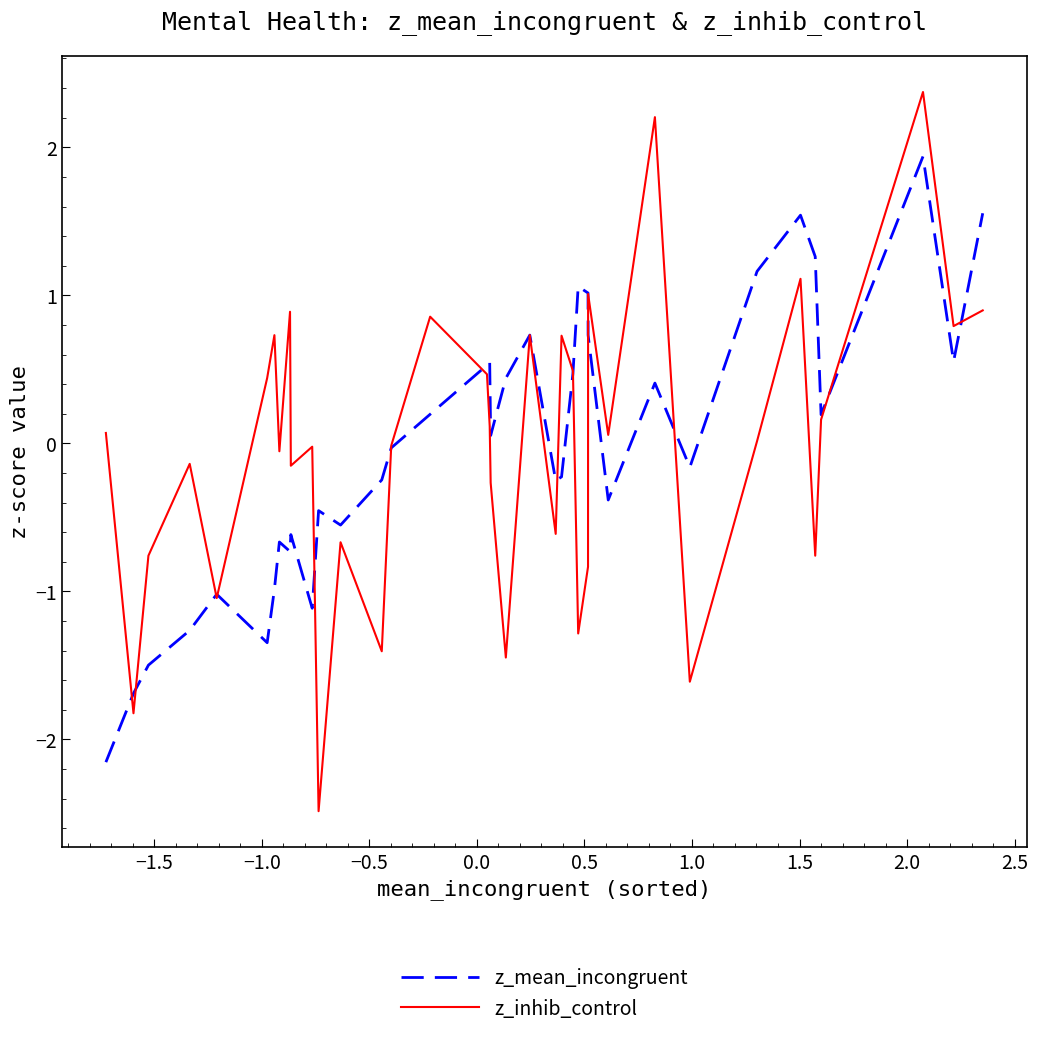

Which series has the widest spread of values?

z_inhib_control